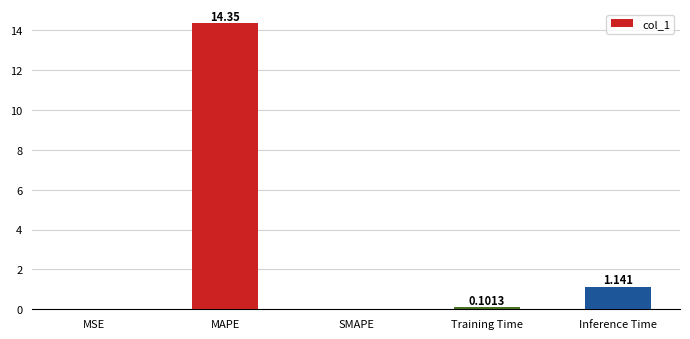

The chart shows a value of -4.7 at SMAPE. True or false?

False